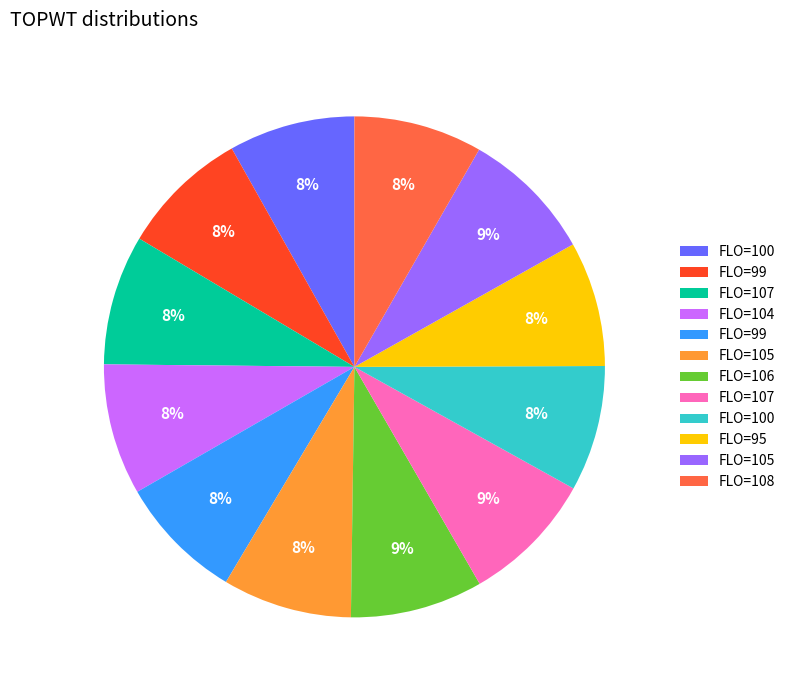

Is there a majority slice in this chart?

No